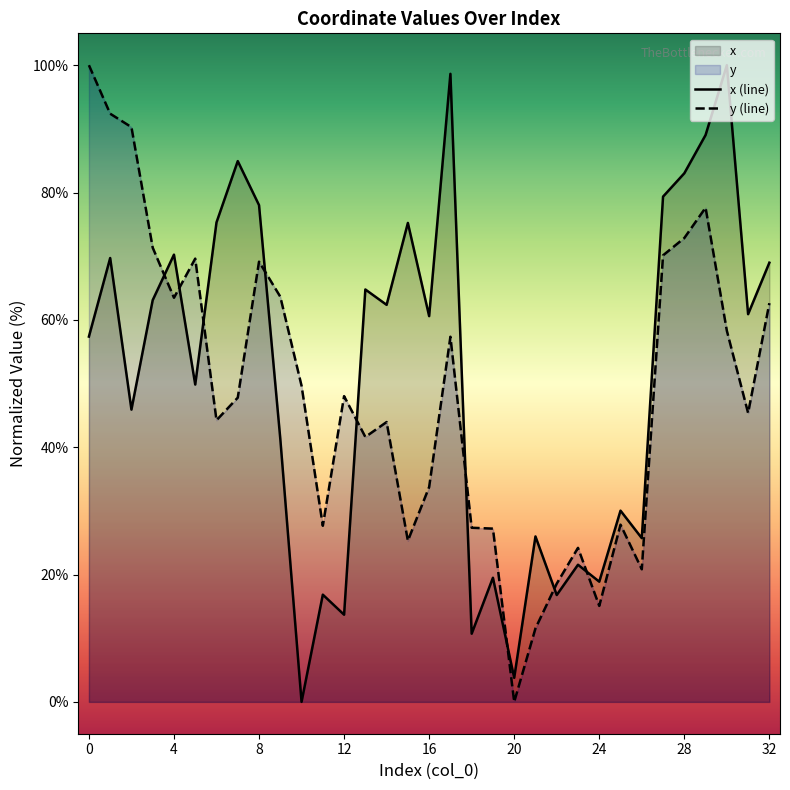

List the labels in order of y value, largest first.

0, 1, 2, 29, 28, 3, 27, 5, 8, 9, 4, 32, 30, 17, 10, 12, 7, 31, 6, 14, 13, 16, 25, 11, 18, 19, 15, 23, 26, 22, 24, 21, 20